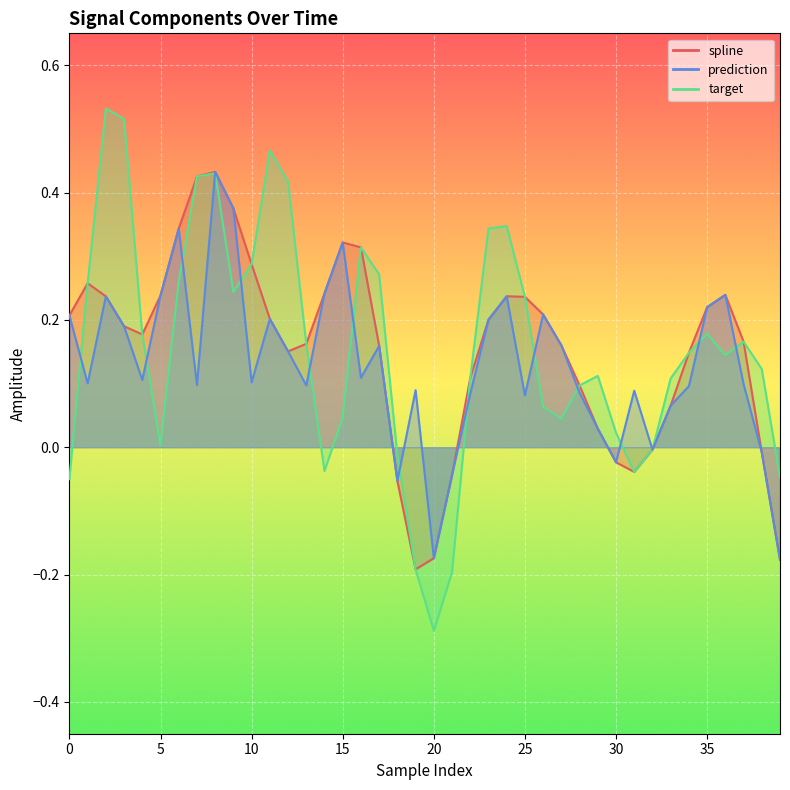

What is the difference between the second highest and second lowest values in the target series?

0.7